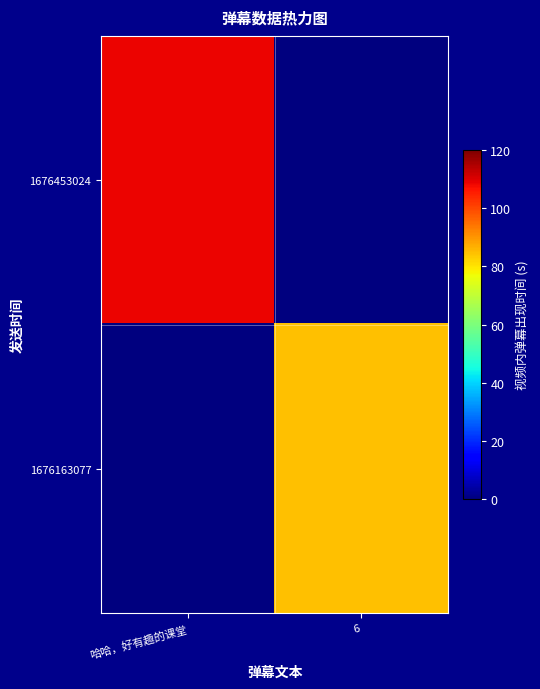

Reading right to left, transcribe all the data shown in this chart.

1676453024: 6=0.0	哈哈，好有趣的课堂=108.4
1676163077: 6=84.8	哈哈，好有趣的课堂=0.0